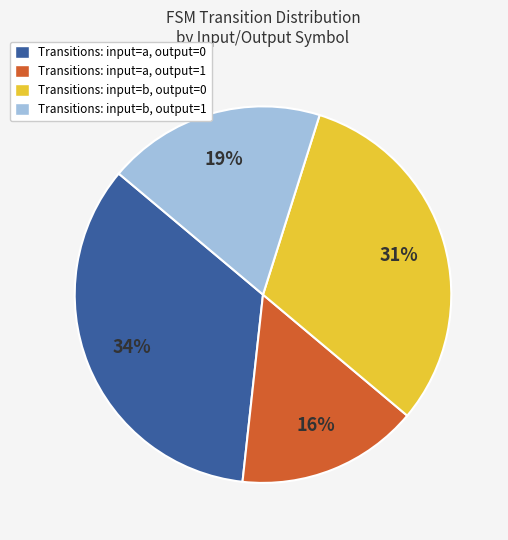

Which has a higher value, Transitions: input=b, output=0 or Transitions: input=b, output=1?

Transitions: input=b, output=0